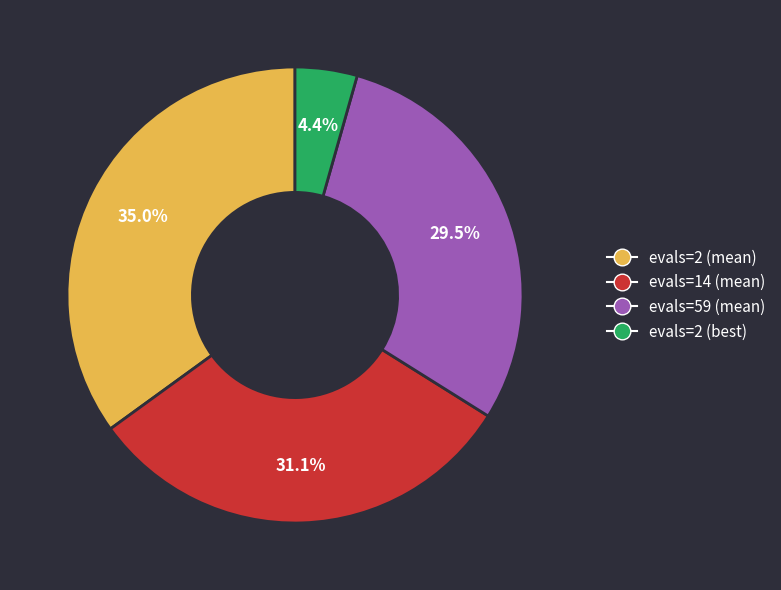

Is there any slice that represents more than half of the pie?

No